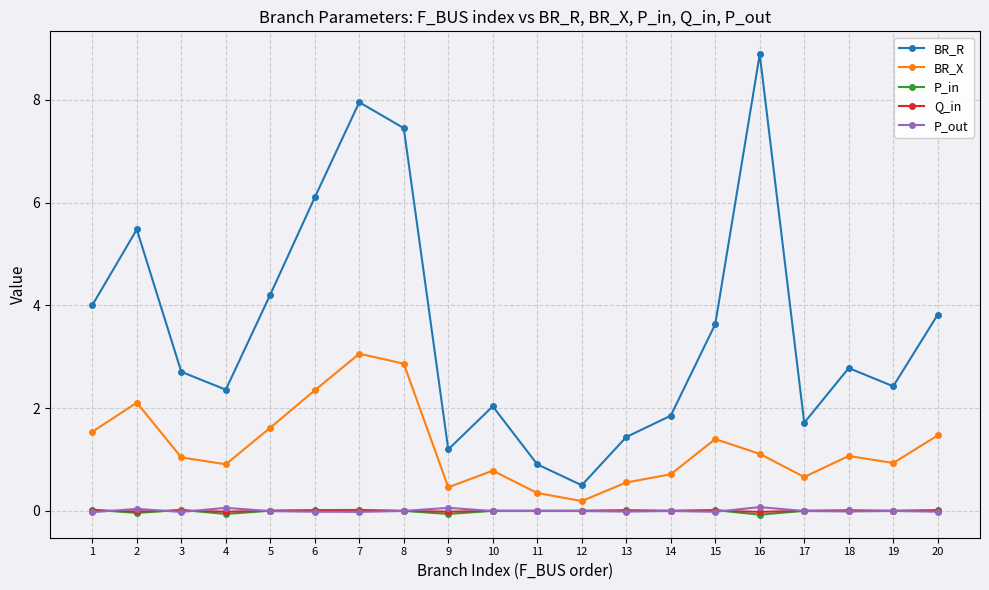

True or false: BR_R and P_in intersect in this chart.

False